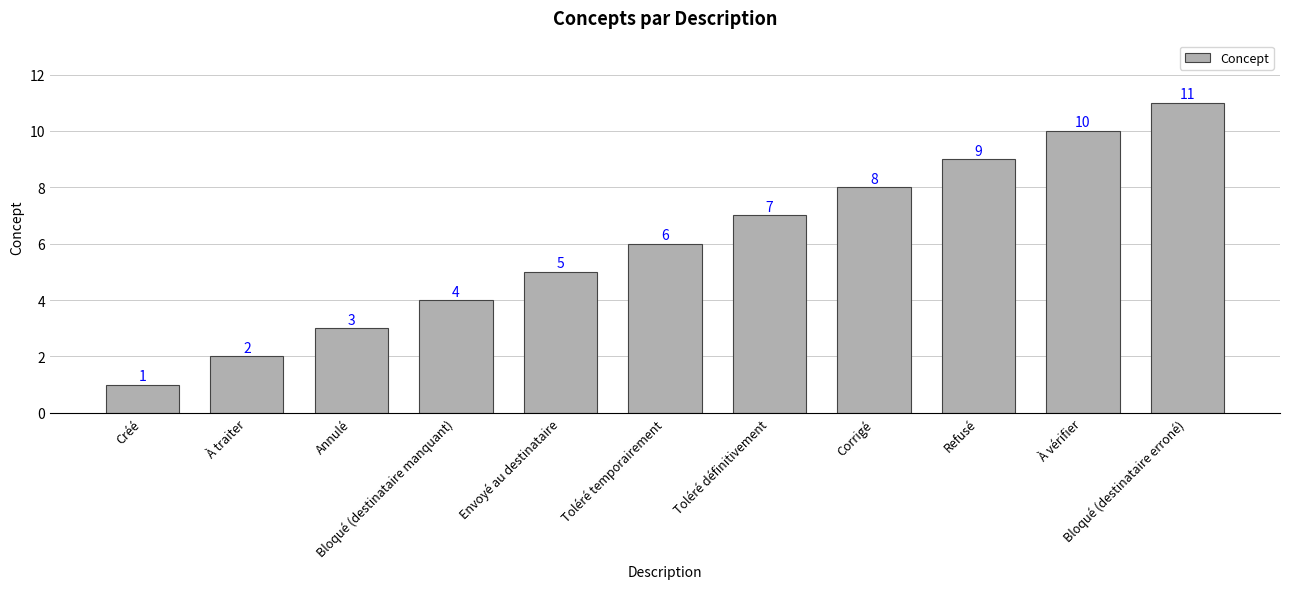

Rank the categories by value from highest to lowest.

Bloqué (destinataire erroné), À vérifier, Refusé, Corrigé, Toléré définitivement, Toléré temporairement, Envoyé au destinataire, Bloqué (destinataire manquant), Annulé, À traiter, Créé